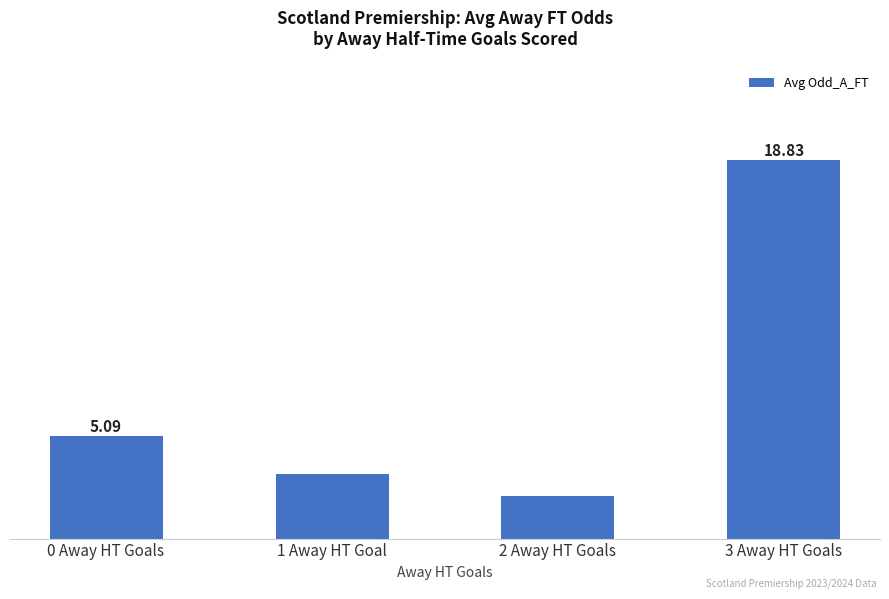

Which category has the lowest value across all series?

2 Away HT Goals